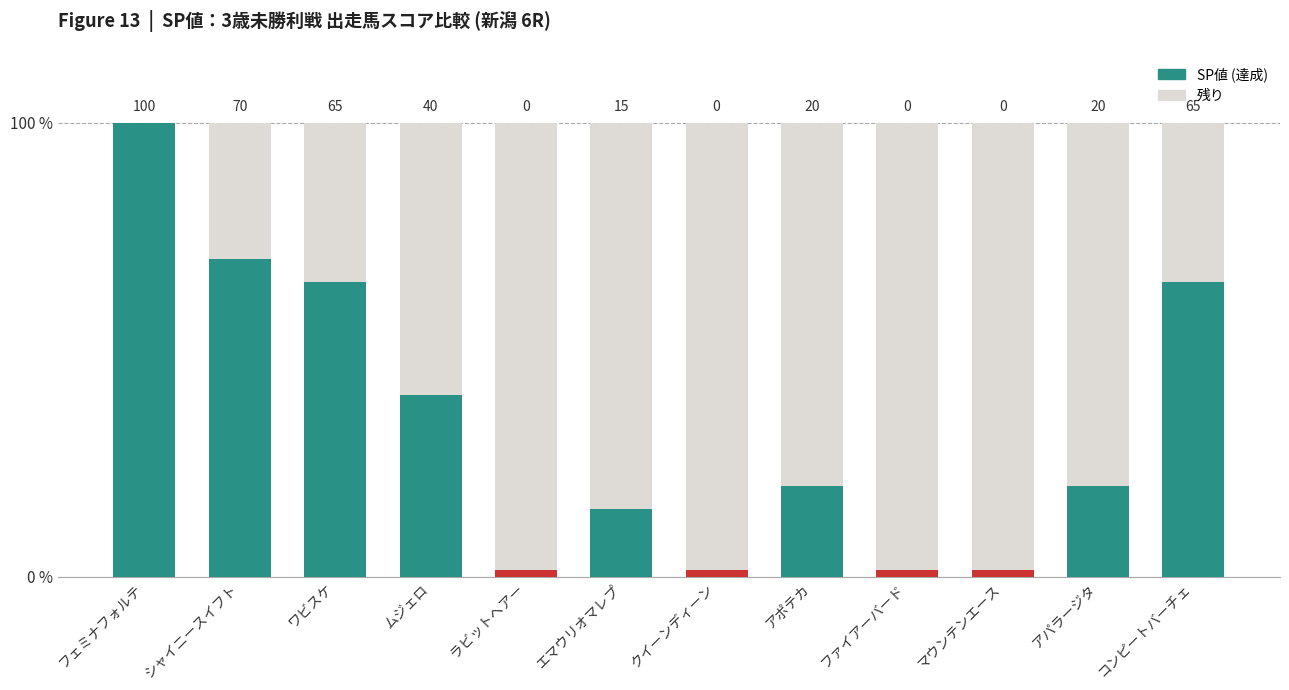

How many positive values are there?

8